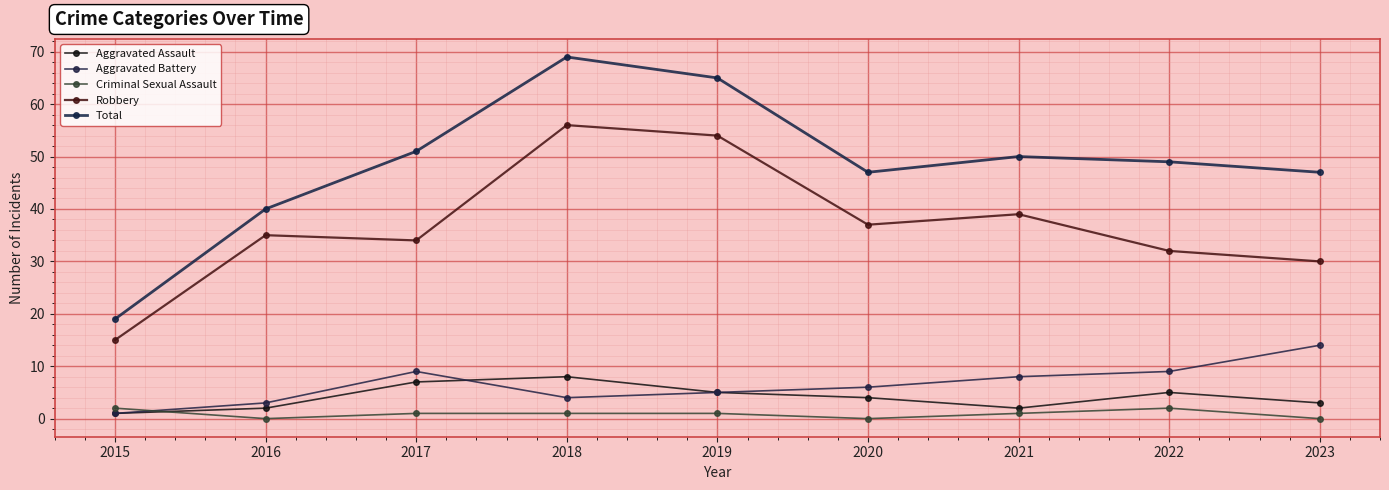

What is the difference between the maximum and minimum values in the Aggravated Battery series?

13